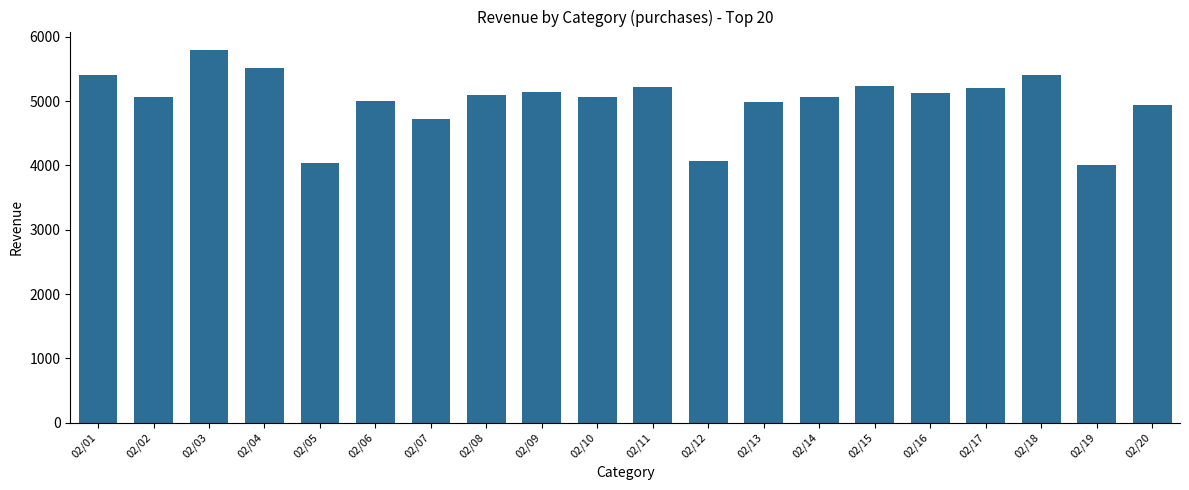

At which category does the chart reach its peak across all series?

02/03